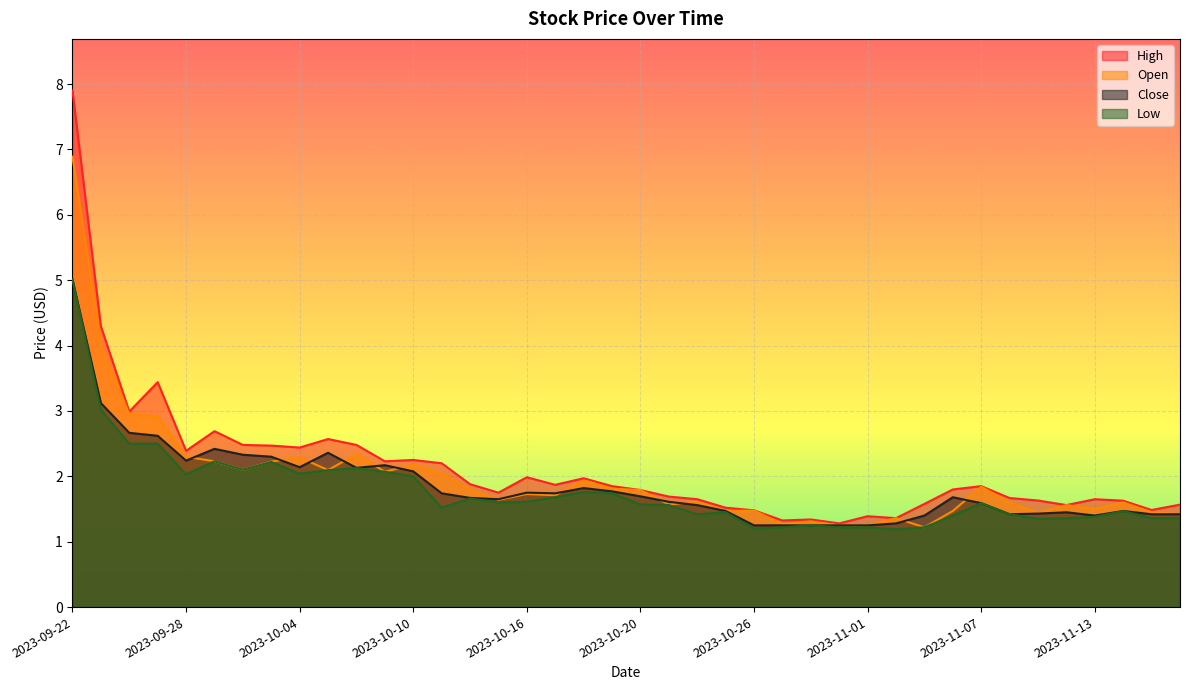

How many interior local valleys does the Close series have?

7